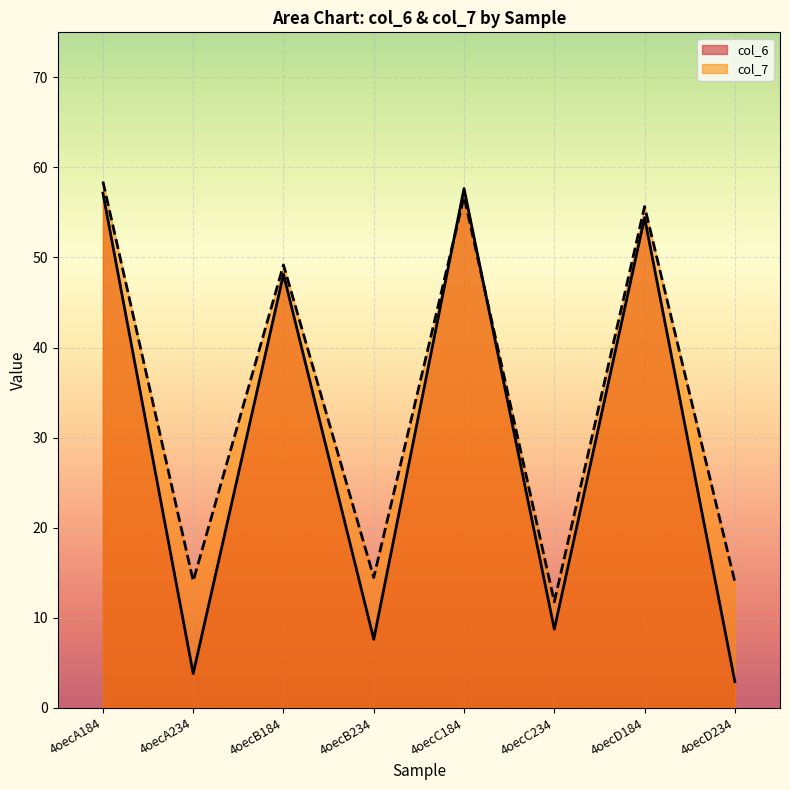

How many lines are shown in the chart?

2